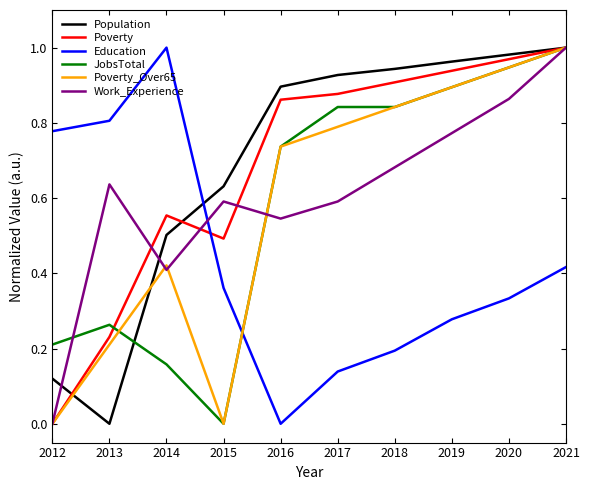

Is this an area chart (filled region under the line)?

No